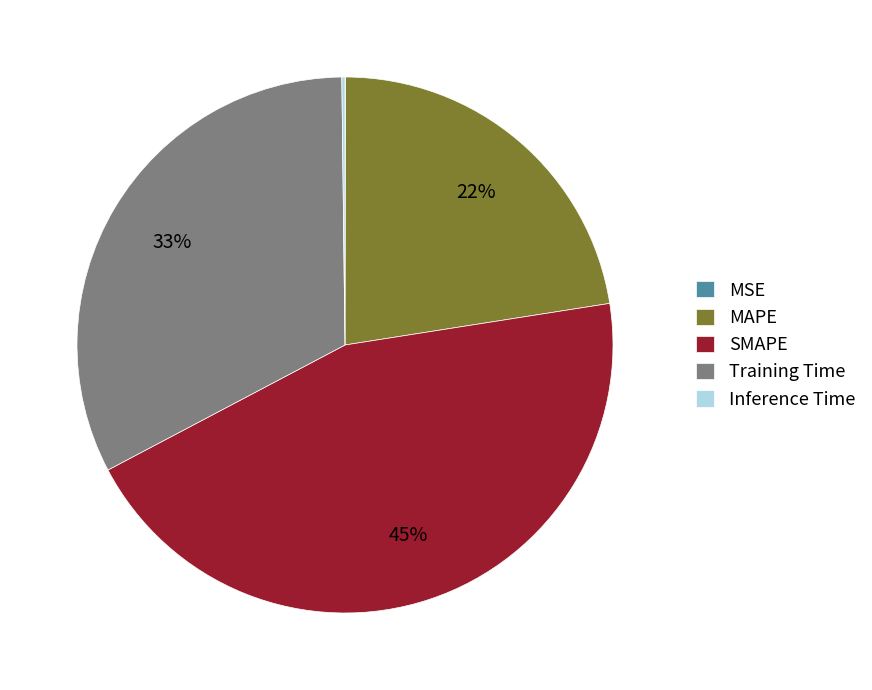

To the nearest percent, what is the difference between the largest and smallest slice percentages?

45%